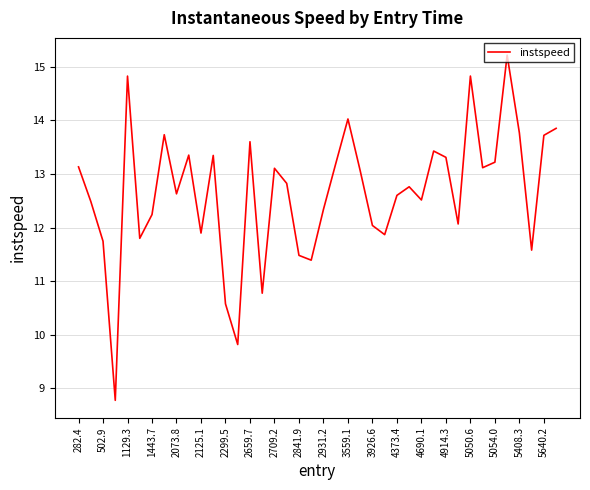

What is the minimum value shown in the chart?

8.8